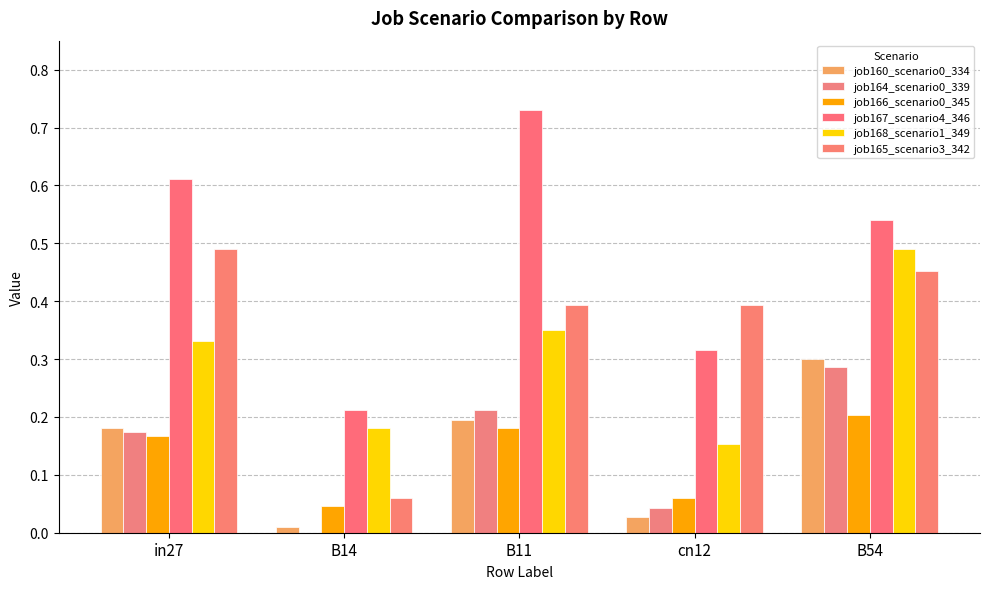

Which category has the highest value in the job164_scenario0_339 series?

B54